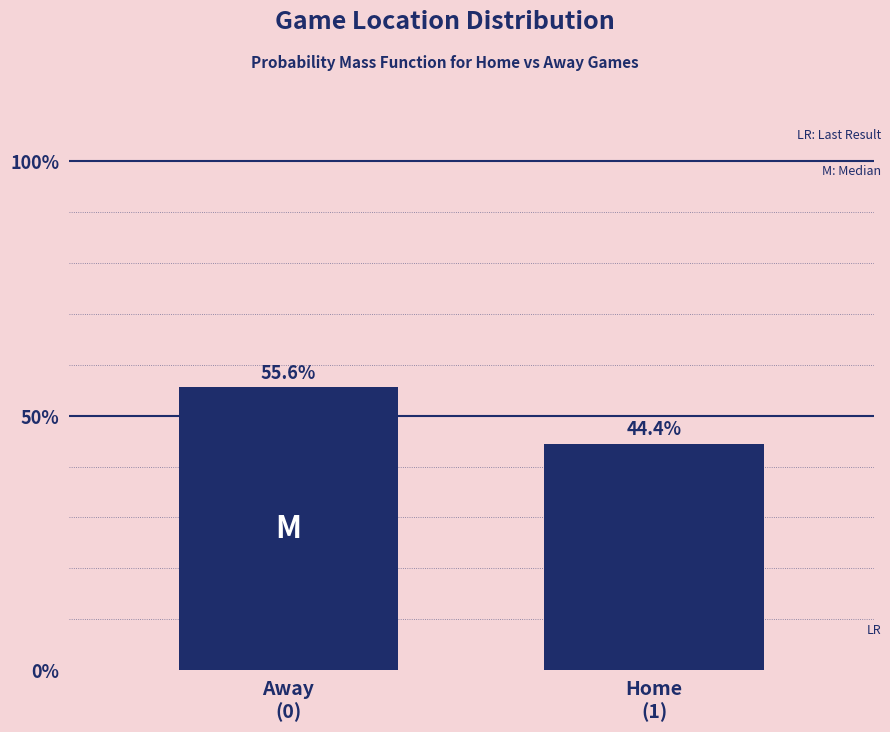

Reading right to left, list all the values displayed in this chart.

44.4	55.6